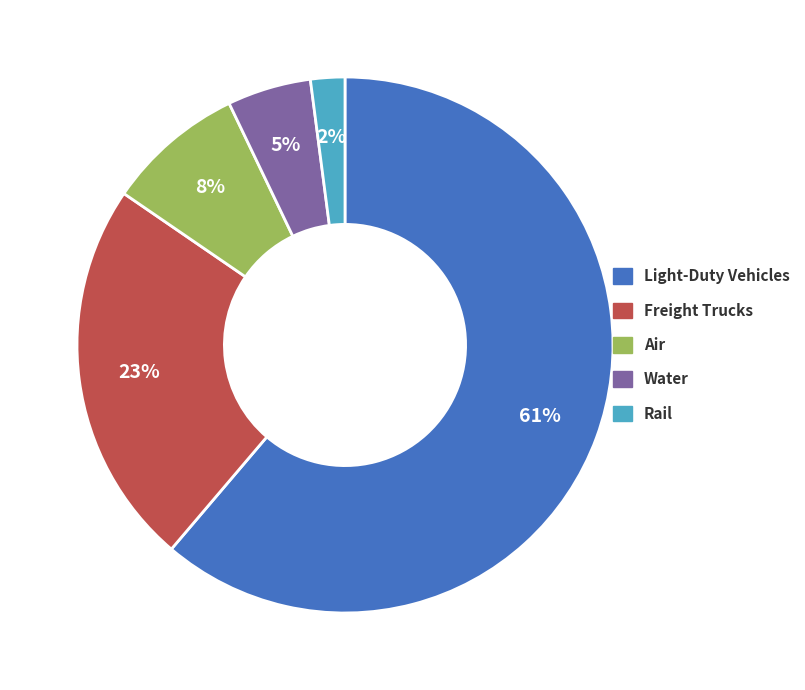

Between Light-Duty Vehicles and Water, which is larger?

Light-Duty Vehicles